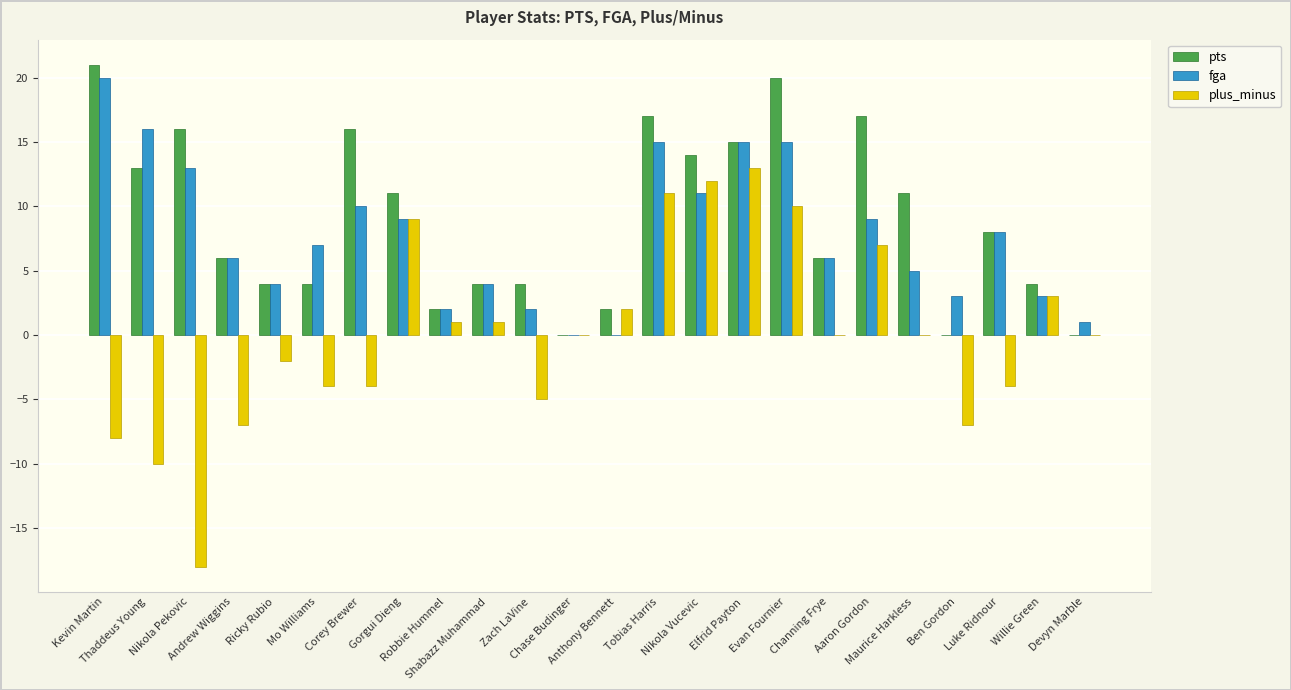

Is it true that pts equals 18 at Thaddeus Young?

False